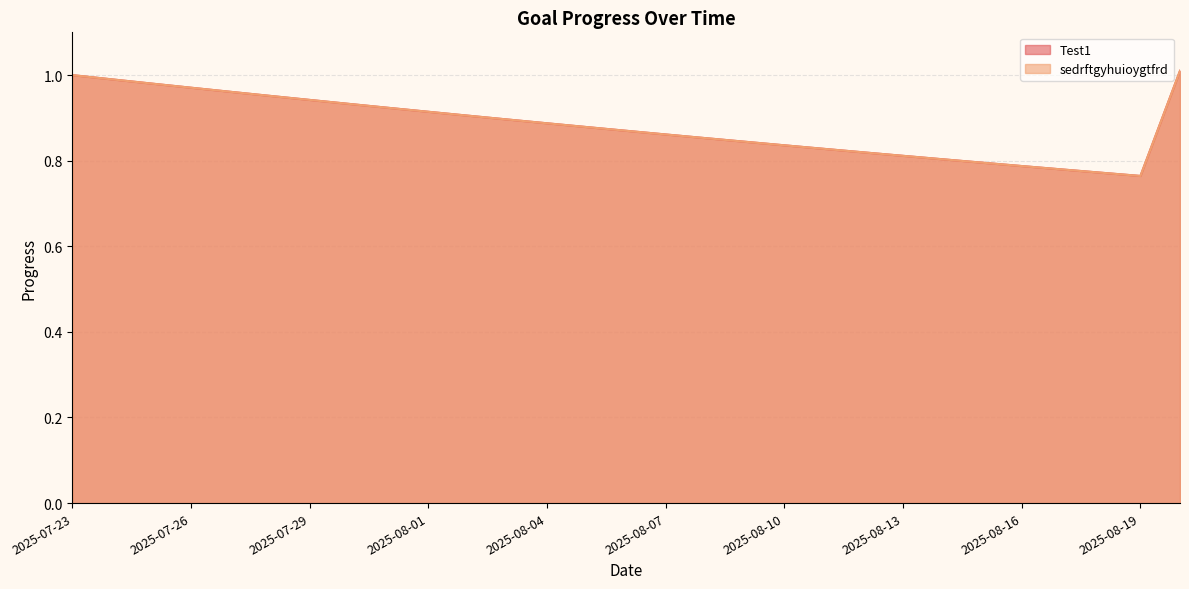

True or false: Test1 has more than 1 interior local peaks.

False